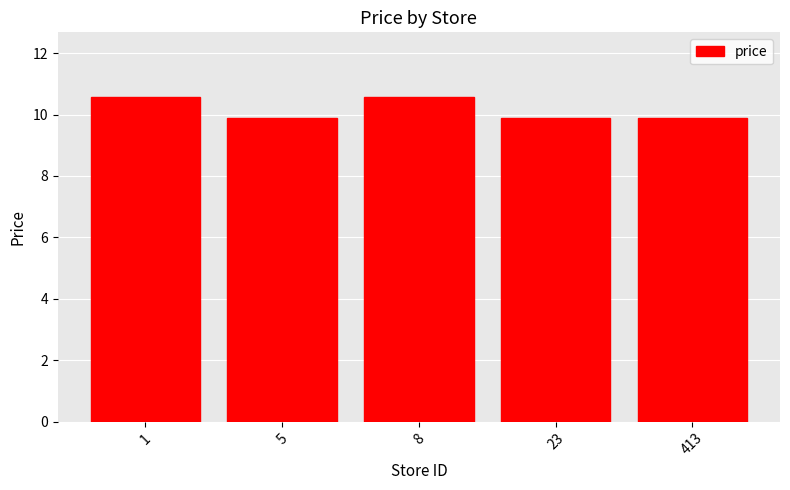

Are the bars grouped side by side (vs. stacked)?

No